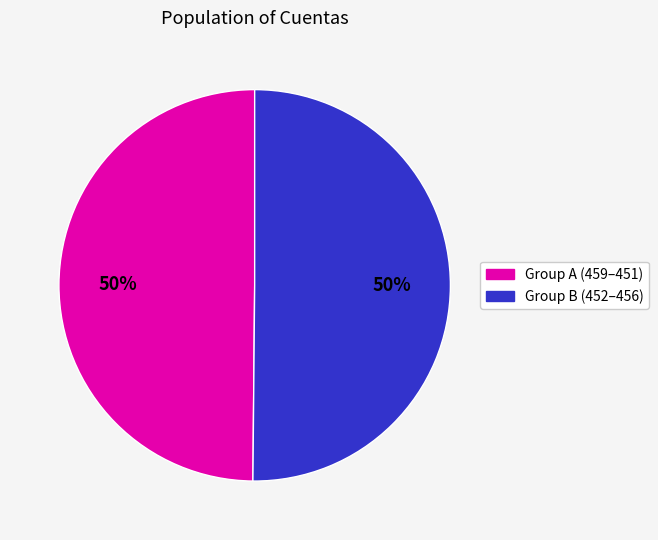

To the nearest percent, what is the average slice percentage?

50%